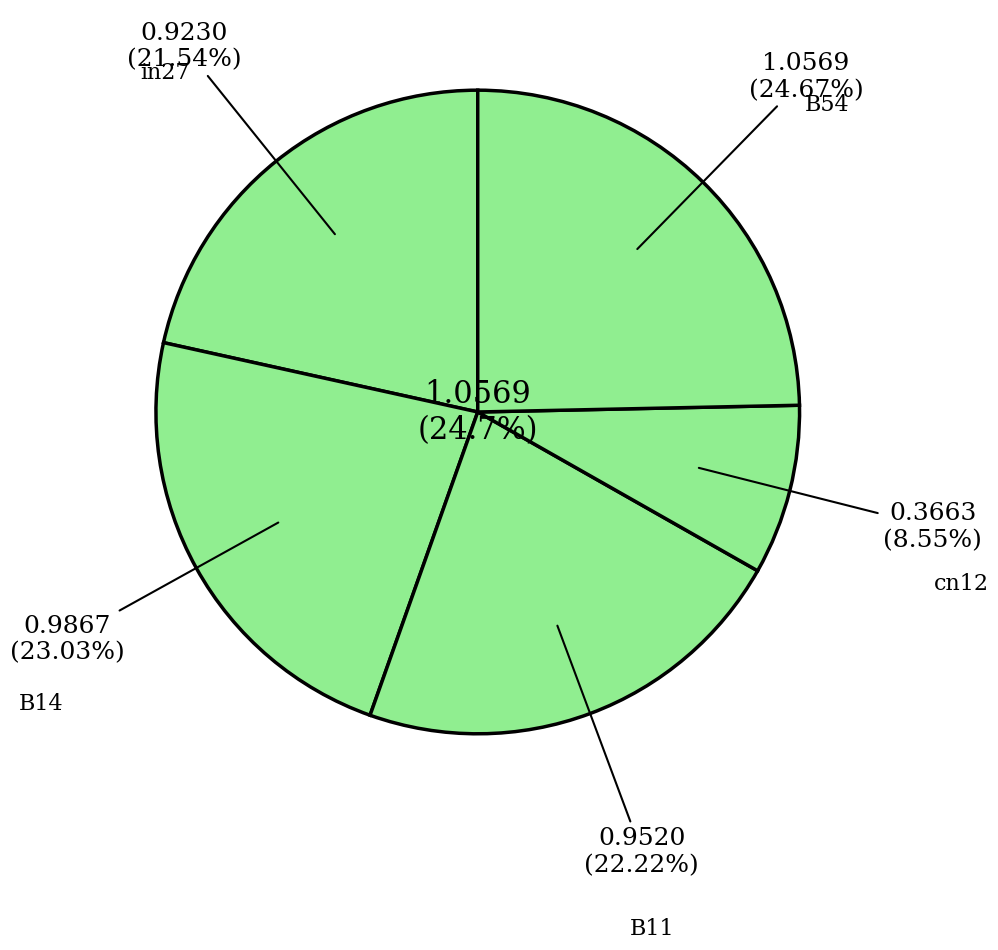

Between B14 and cn12, which is larger?

B14